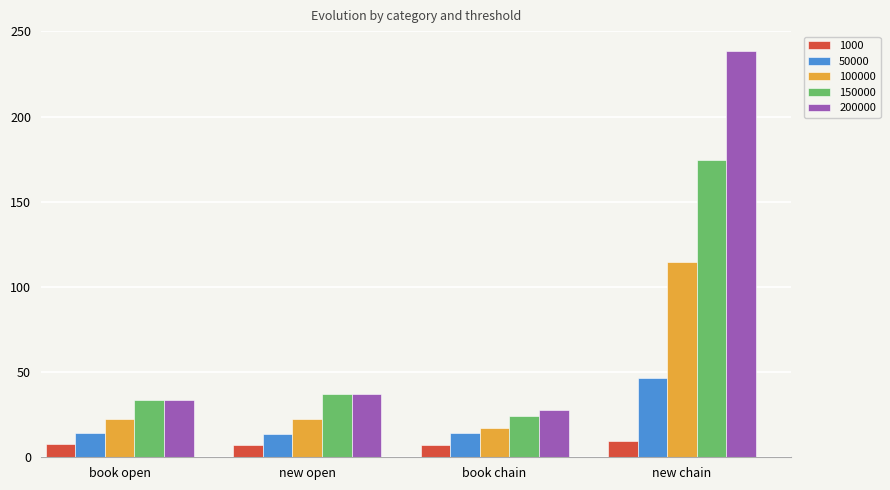

What is the greatest value displayed?

238.3